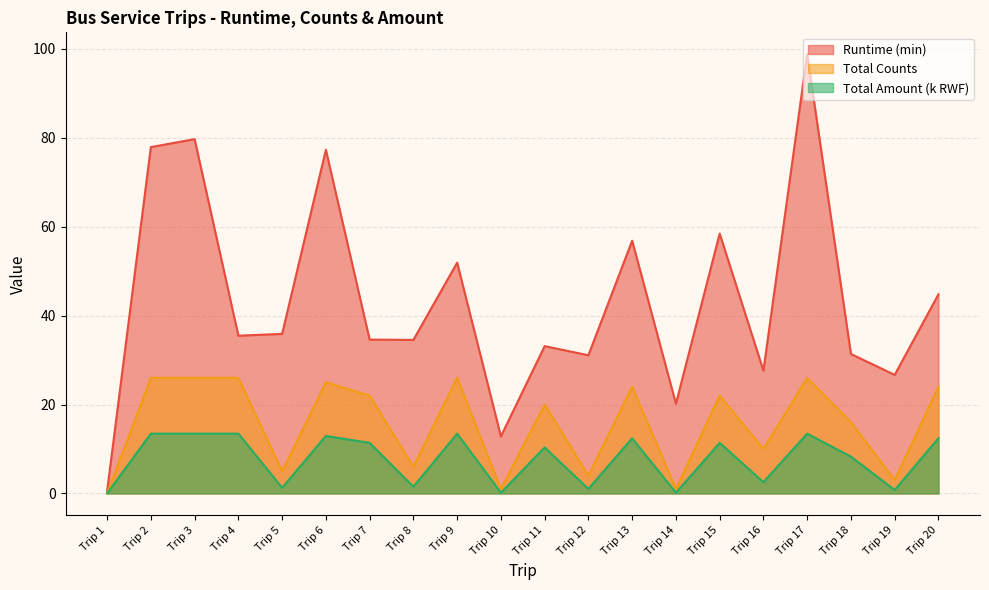

Reading left to right, extract all data points from this chart.

Runtime: Trip 1=0.5	Trip 2=77.9	Trip 3=79.7	Trip 4=35.5	Trip 5=35.9	Trip 6=77.3	Trip 7=34.6	Trip 8=34.5	Trip 9=51.9	Trip 10=12.8	Trip 11=33.1	Trip 12=31.1	Trip 13=56.9	Trip 14=20.2	Trip 15=58.5	Trip 16=27.6	Trip 17=98.8	Trip 18=31.4	Trip 19=26.7	Trip 20=44.8
Total Counts: Trip 1=0.0	Trip 2=26.0	Trip 3=26.0	Trip 4=26.0	Trip 5=5.0	Trip 6=25.0	Trip 7=22.0	Trip 8=6.0	Trip 9=26.0	Trip 10=1.0	Trip 11=20.0	Trip 12=4.0	Trip 13=24.0	Trip 14=1.0	Trip 15=22.0	Trip 16=10.0	Trip 17=26.0	Trip 18=16.0	Trip 19=3.0	Trip 20=24.0
Total Amount: Trip 1=0.0	Trip 2=13.4	Trip 3=13.4	Trip 4=13.4	Trip 5=1.3	Trip 6=12.9	Trip 7=11.4	Trip 8=1.5	Trip 9=13.4	Trip 10=0.2	Trip 11=10.3	Trip 12=1.0	Trip 13=12.4	Trip 14=0.2	Trip 15=11.4	Trip 16=2.5	Trip 17=13.4	Trip 18=8.3	Trip 19=0.8	Trip 20=12.4